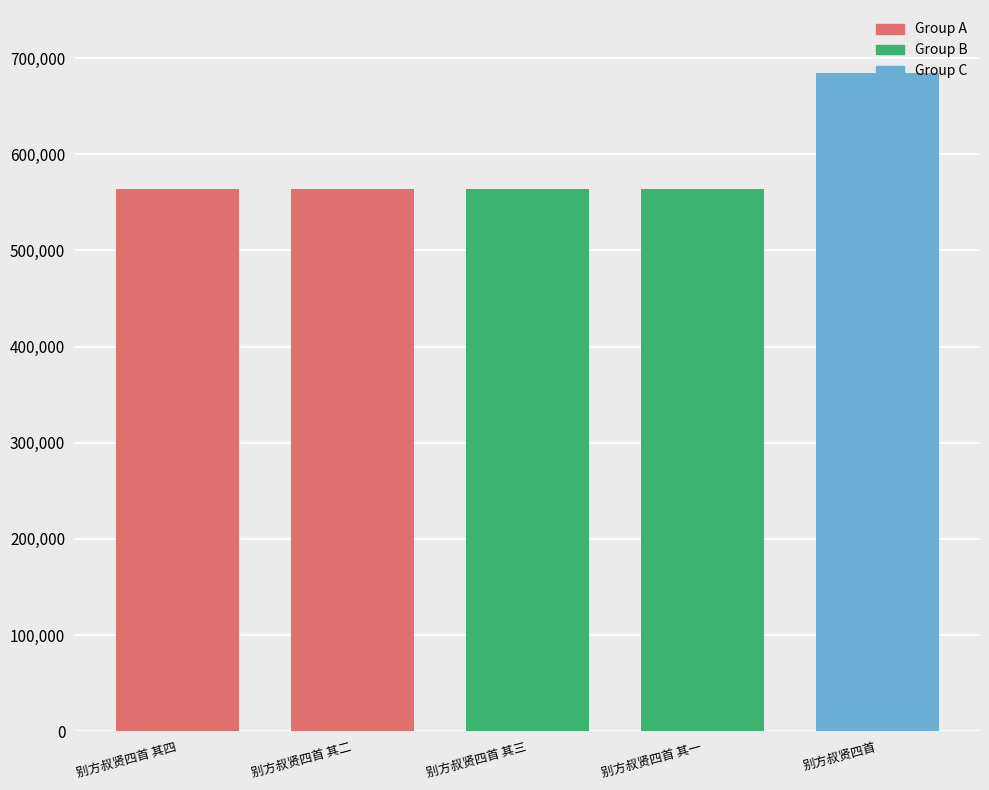

How many distinct data groups are displayed?

1